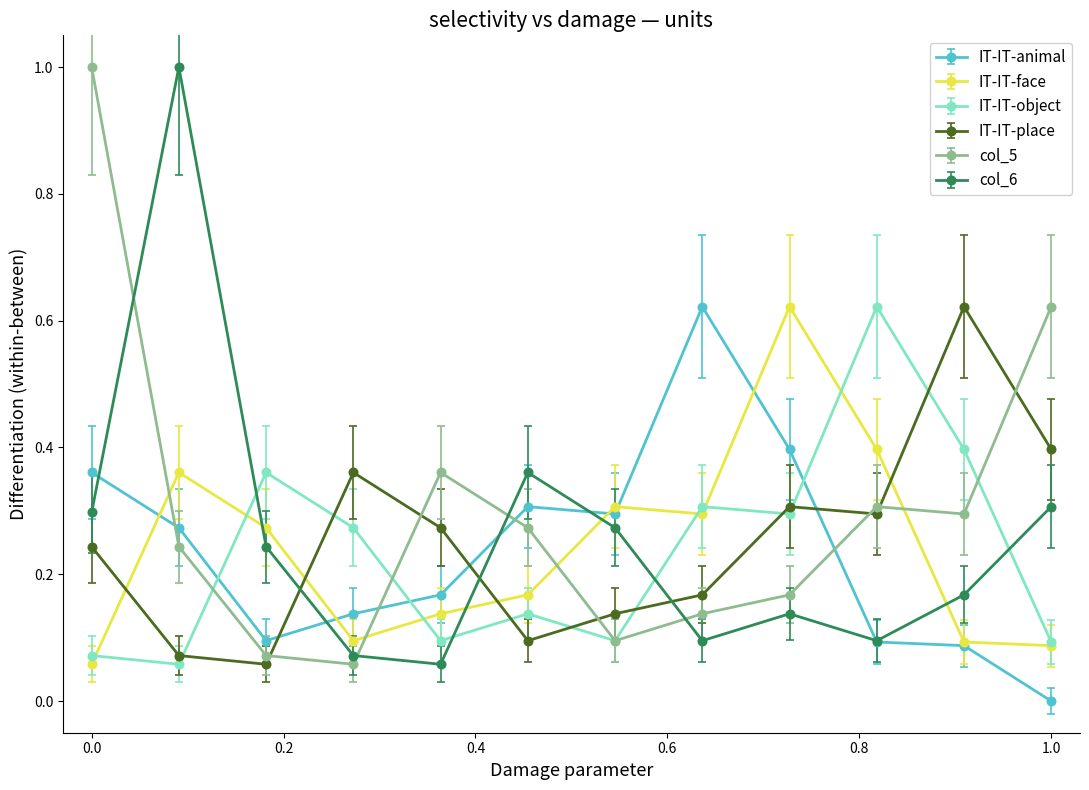

True or false: IT-IT-object and col_6 intersect in this chart.

True